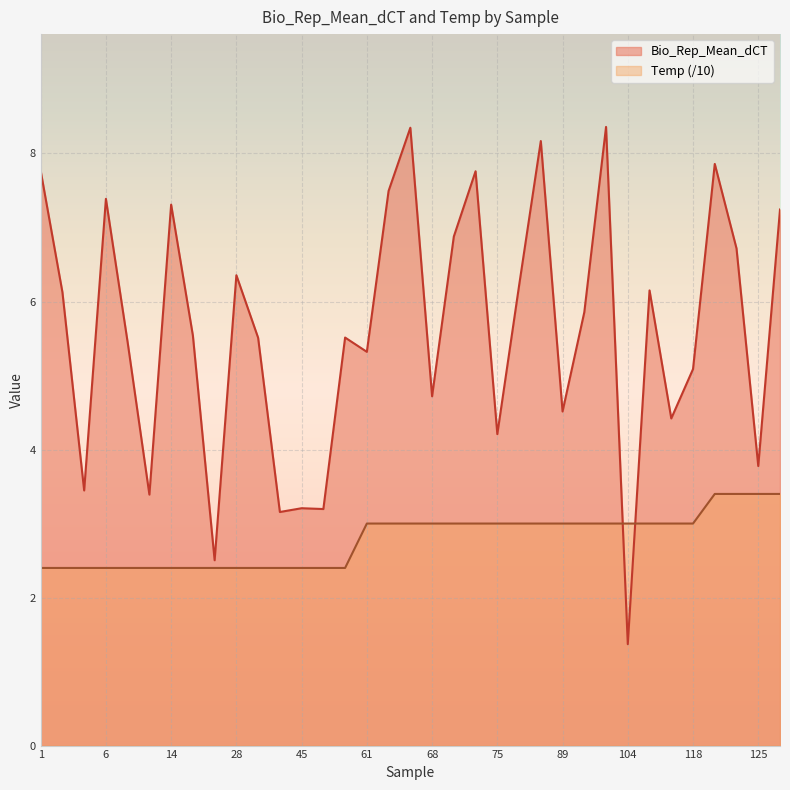

Where is the first local maximum for Bio_Rep_Mean_dCT?

6